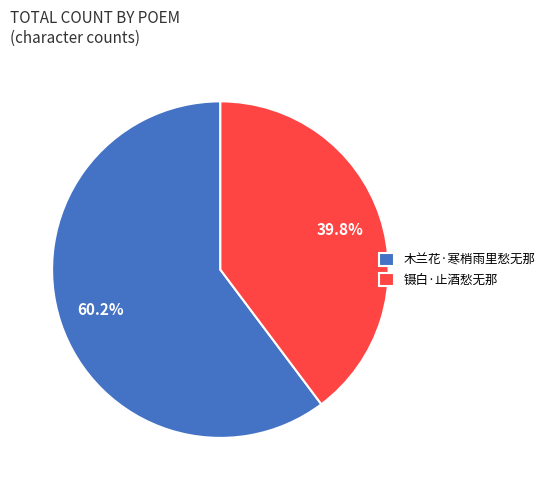

The 木兰花·寒梢雨里愁无那 slice represents 50% of the pie. True or false?

False